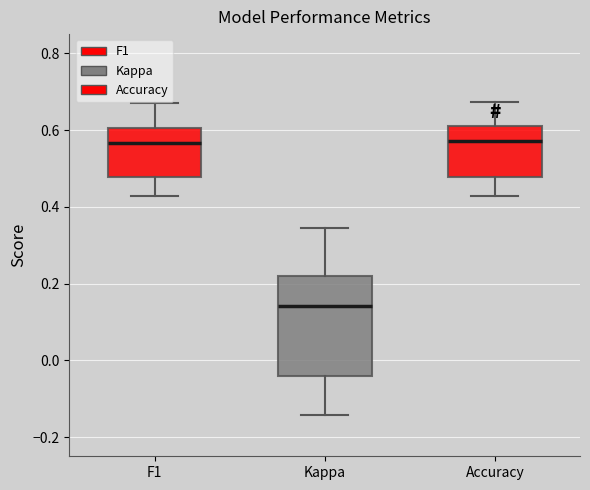

Reading left to right, transcribe this box plot: for each box, give where its median line is, the range the box spans, and where its two whiskers end, as read against the y-axis. The values are not printed on the chart, so give them approximately, as read against the axis.

F1: median 0.56, box 0.48 to 0.60, whiskers 0.42 to 0.68
Kappa: median 0.14, box -0.04 to 0.22, whiskers -0.14 to 0.34
Accuracy: median 0.58, box 0.48 to 0.62, whiskers 0.42 to 0.68